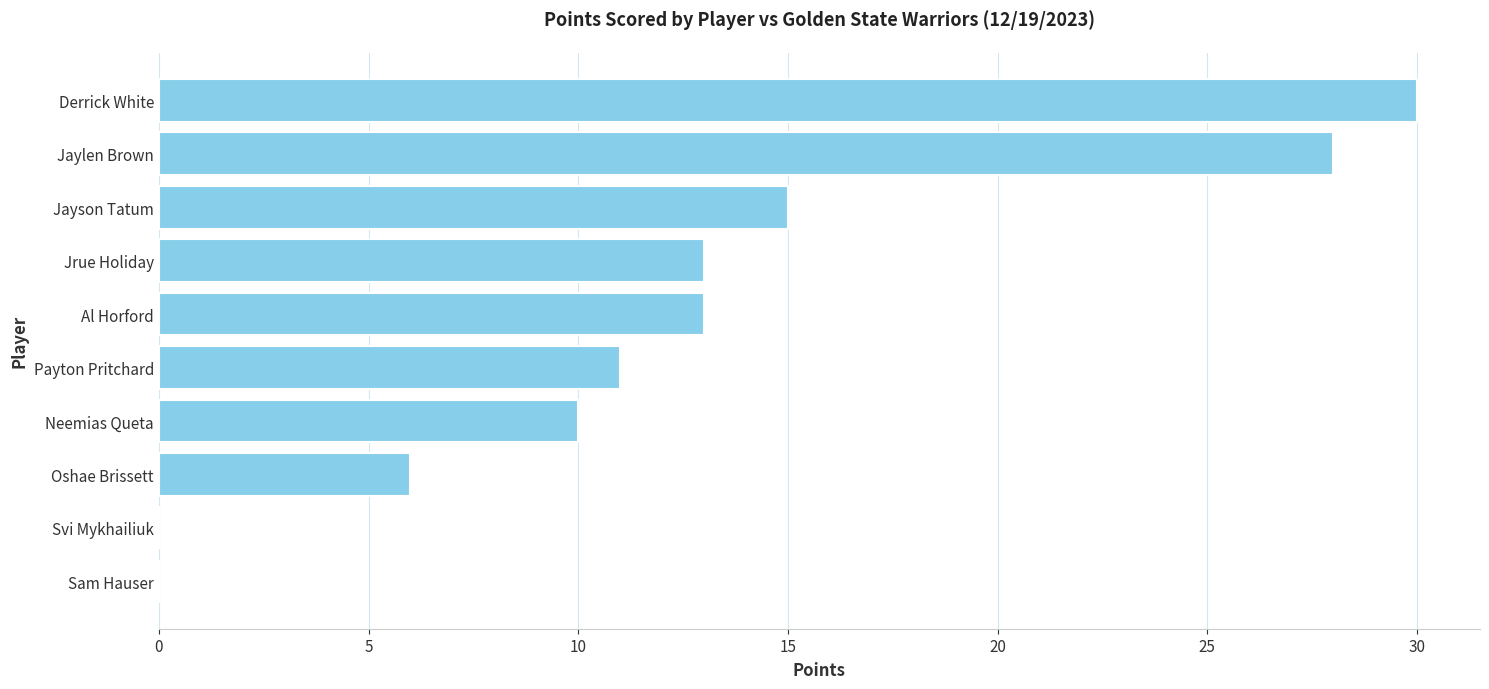

What is the sum of all values?

126